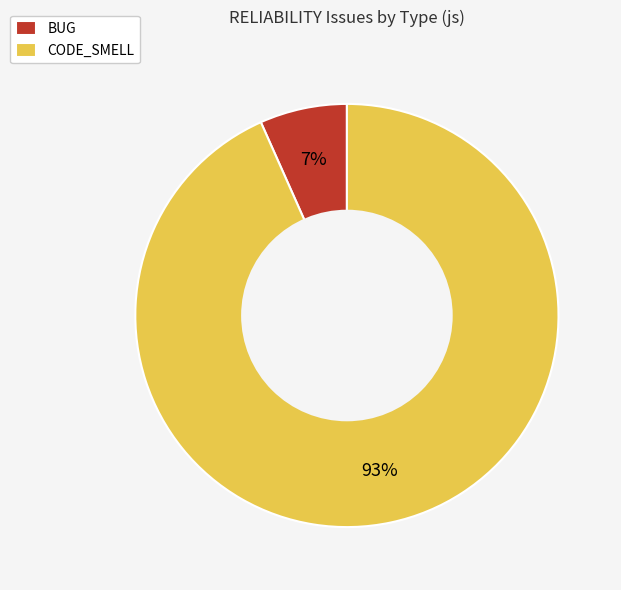

Combined, do BUG and CODE_SMELL account for over 50%?

Yes